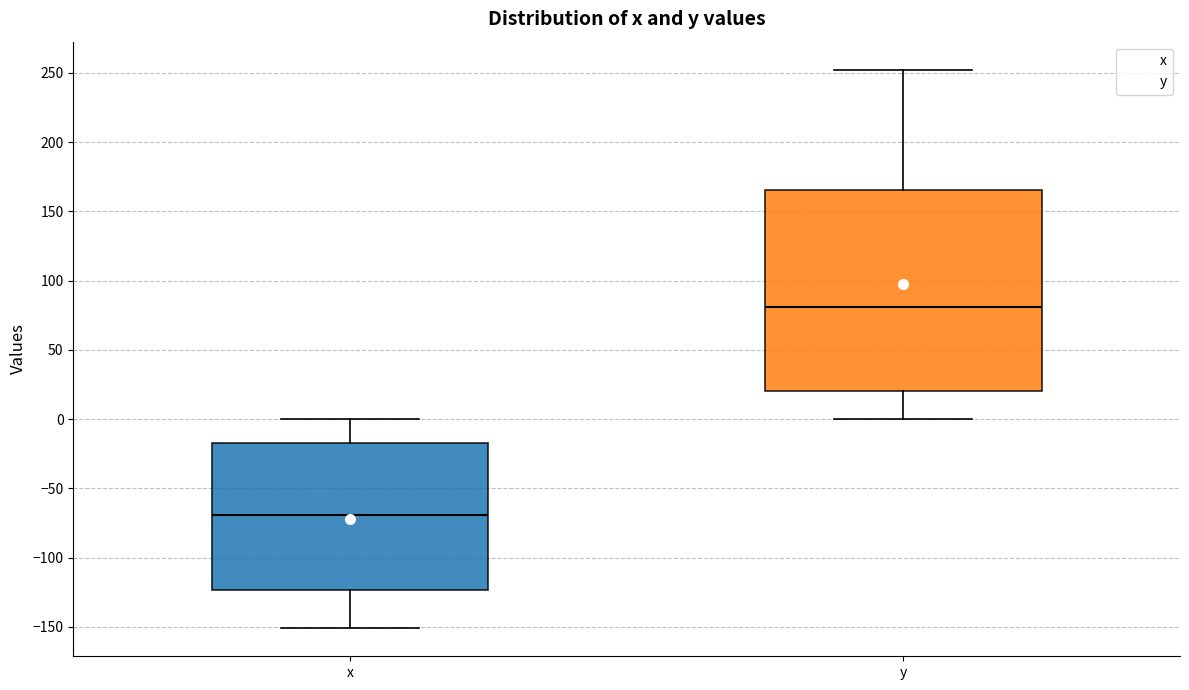

Which box's median line is the lowest?

x